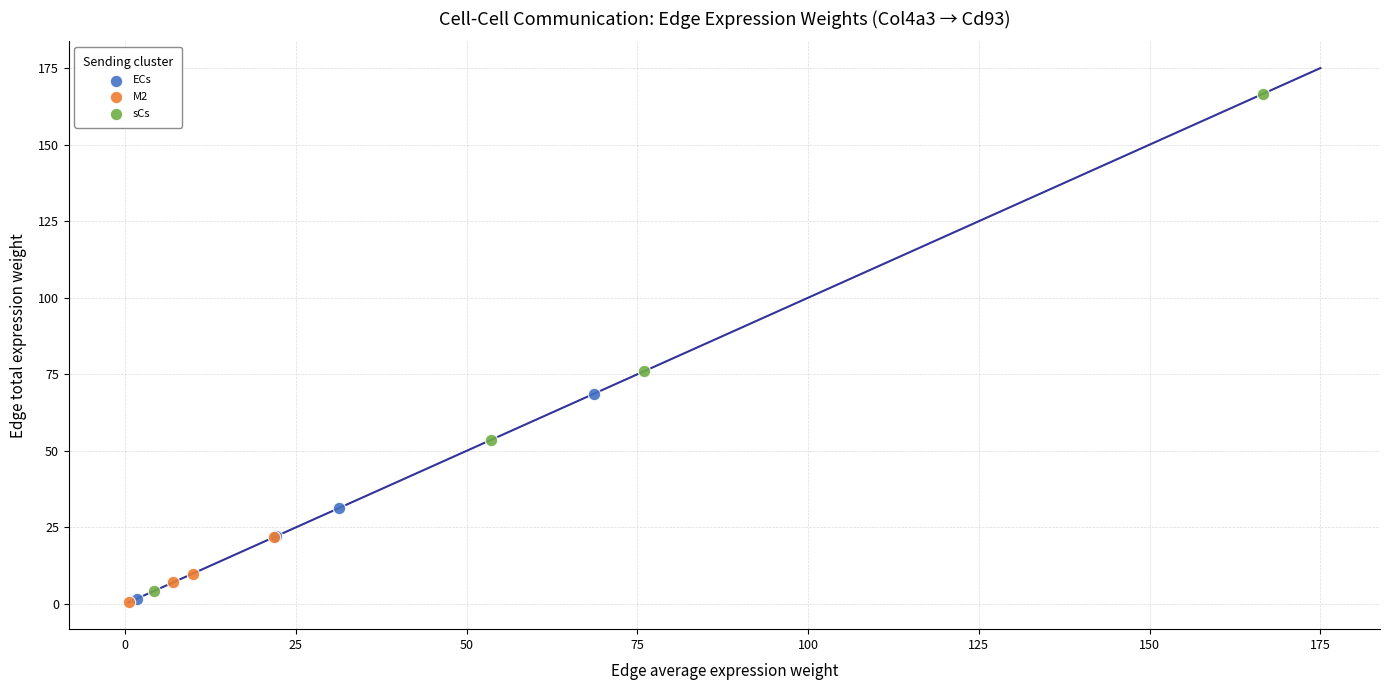

Which series contains the highest Y value?

sCs